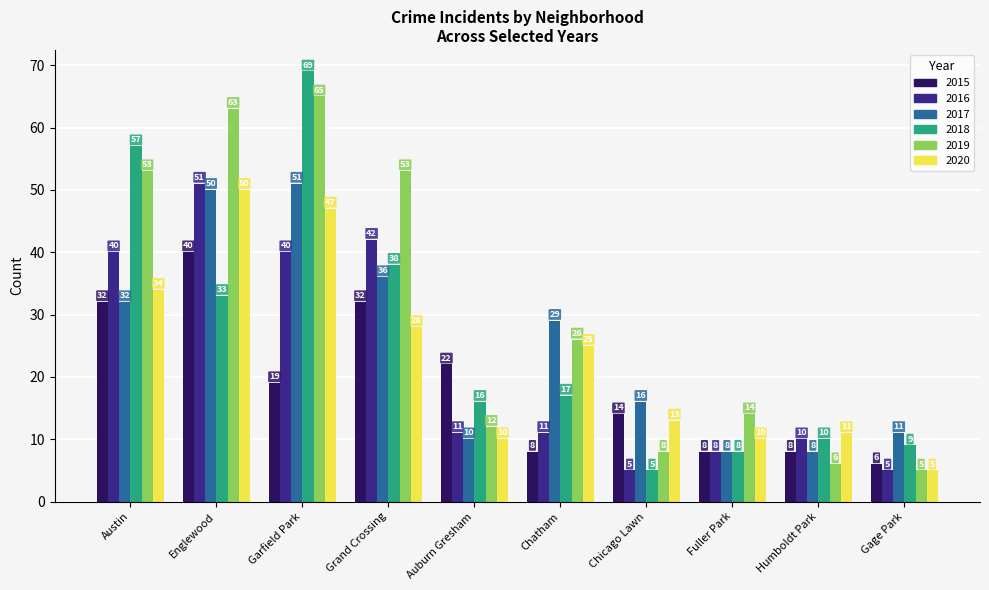

What is the average value of the 2016 series?

22